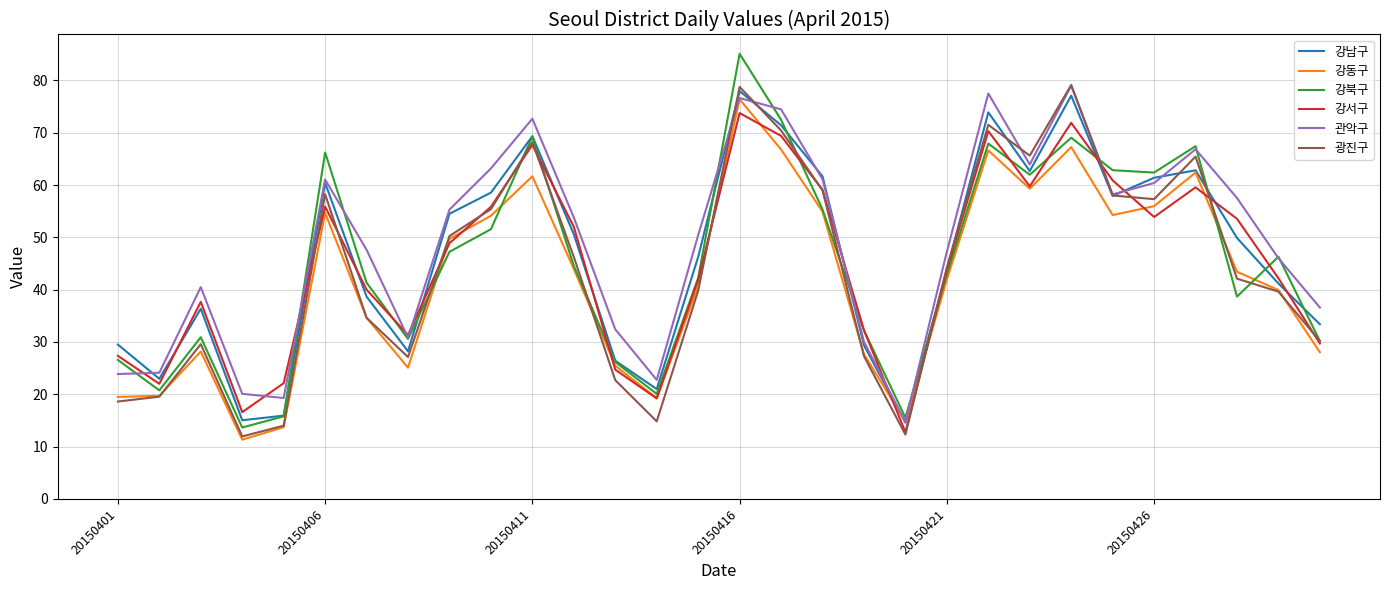

At how many categories does at least one series exceed 19?

29